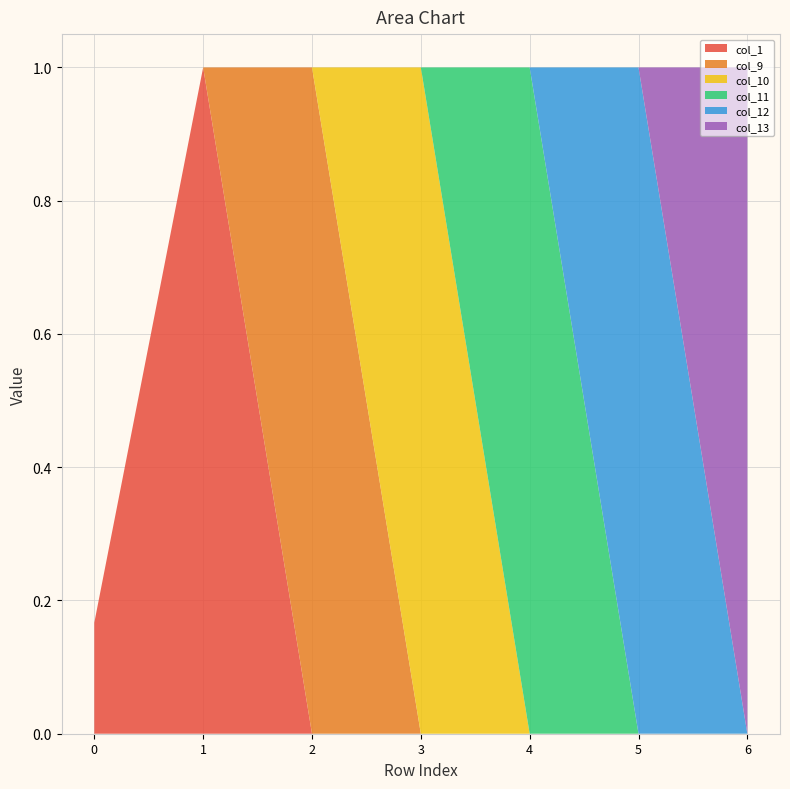

Reading left to right, what are all the values shown in this chart?

col_1: 1.0=0.2	-0.0=1.0	0.0=0.0	0.0=0.0	0.0=0.0	0.0=0.0	0.0=0.0
col_9: 1.0=0.0	-0.0=-0.0	0.0=1.0	0.0=0.0	0.0=0.0	0.0=0.0	0.0=0.0
col_10: 1.0=0.0	-0.0=-0.0	0.0=0.0	0.0=1.0	0.0=0.0	0.0=0.0	0.0=0.0
col_11: 1.0=0.0	-0.0=-0.0	0.0=0.0	0.0=0.0	0.0=1.0	0.0=0.0	0.0=0.0
col_12: 1.0=0.0	-0.0=-0.0	0.0=0.0	0.0=0.0	0.0=0.0	0.0=1.0	0.0=0.0
col_13: 1.0=0.0	-0.0=-0.0	0.0=0.0	0.0=0.0	0.0=0.0	0.0=0.0	0.0=1.0